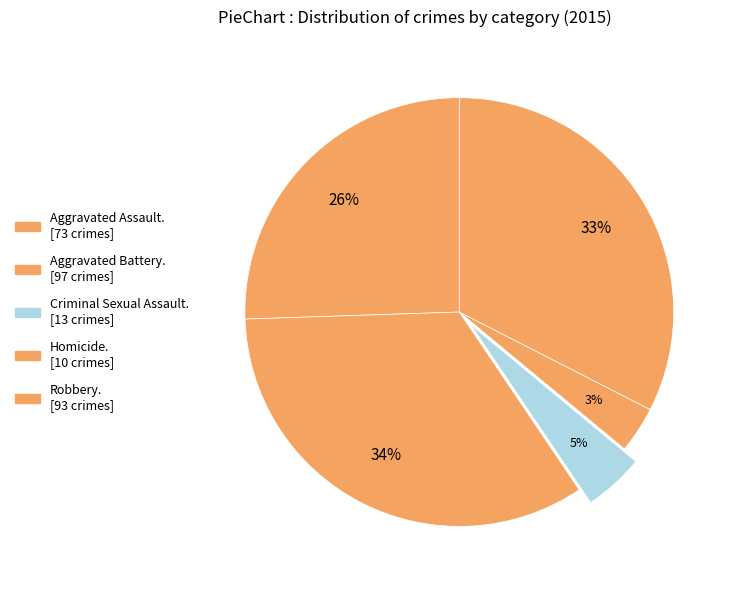

How many slices are in this pie chart?

5